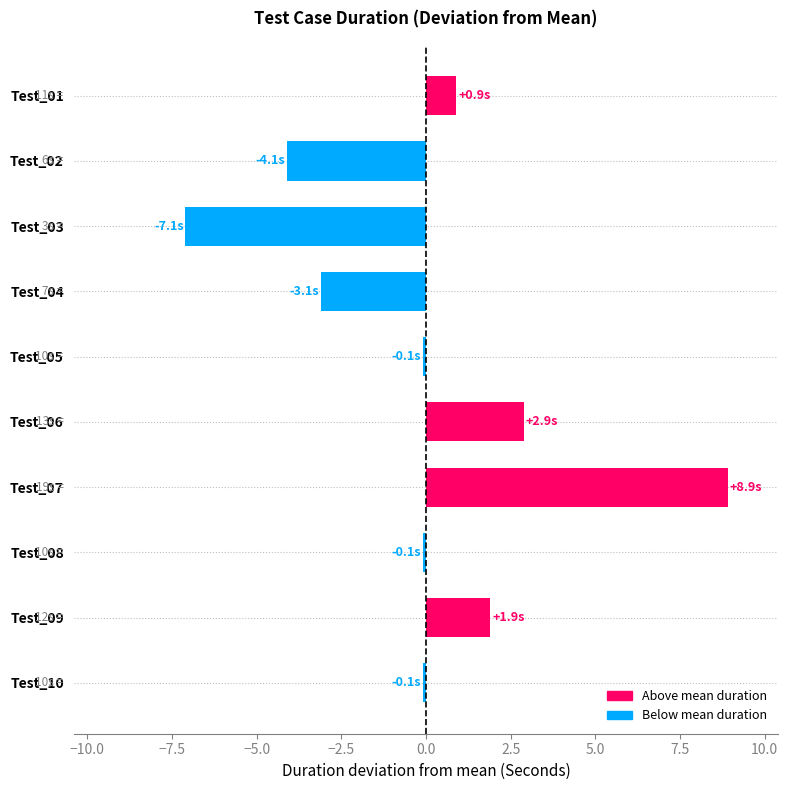

What is the value of the 2nd bar from the top?

-4.1